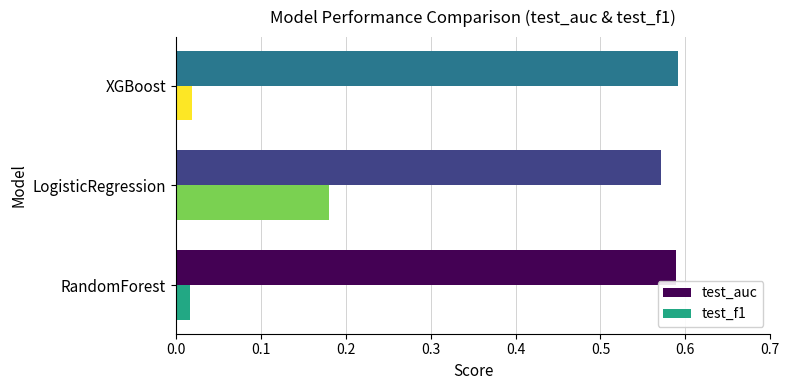

Which series changed the most between LogisticRegression and XGBoost?

test_f1